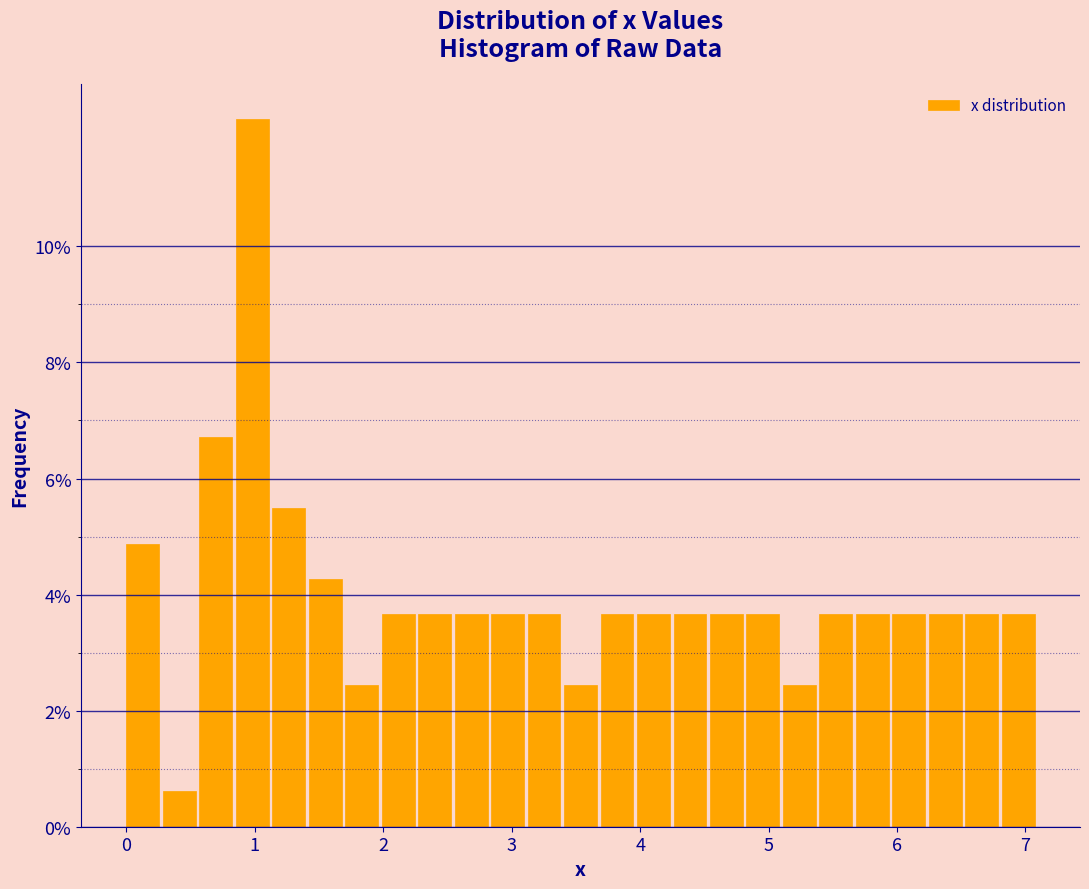

Around what value on the x-axis is the tallest bar? Give the approximate position of its centre, as read against the axis.

1.0